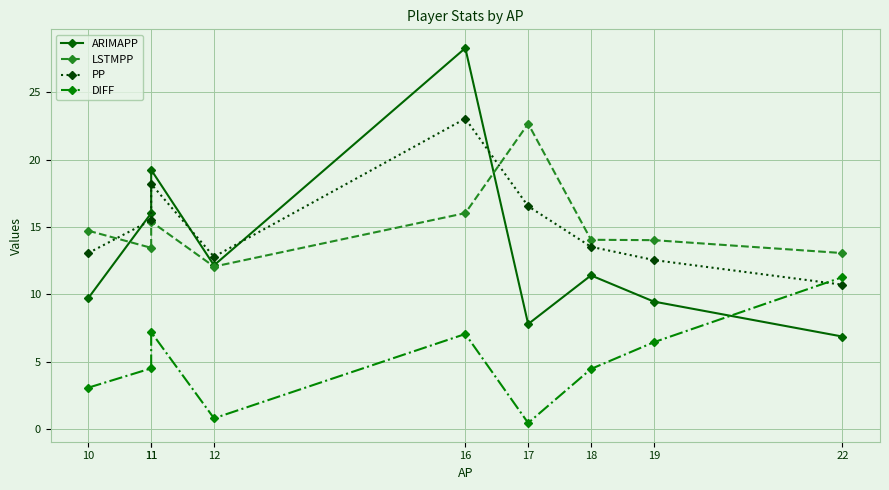

Is the value of ARIMAPP at 10 greater than the value of PP at 17?

No